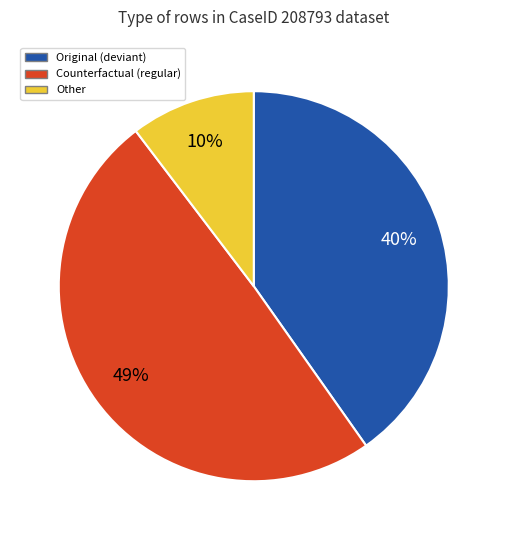

Between Counterfactual (regular) and Other, which is larger?

Counterfactual (regular)